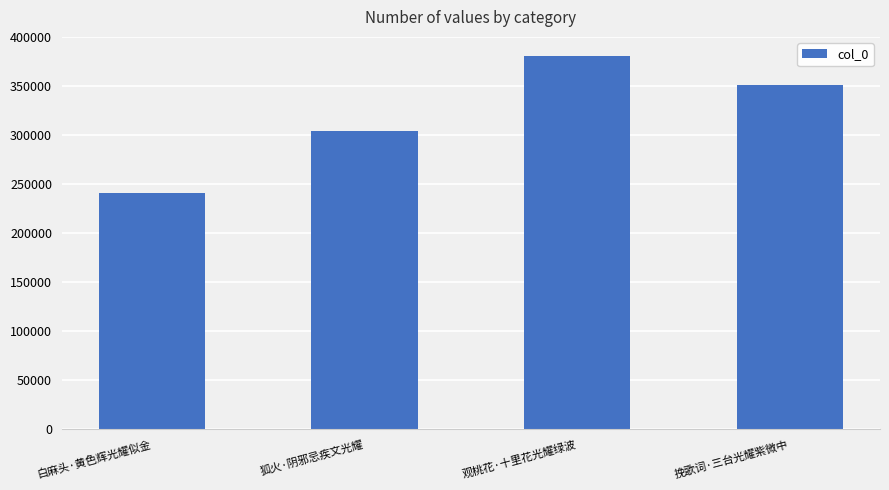

What is the change in value from 观桃花·十里花光耀绿波 to 挽歌词·三台光耀紫微中?

-30012